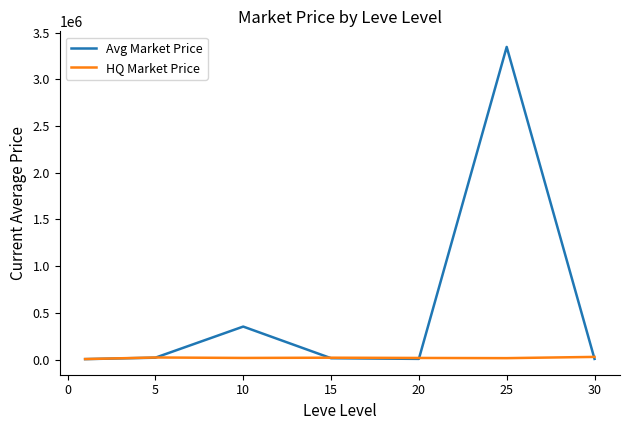

What is the difference between the maximum and minimum values in the Avg Market Price series?

3339406.2